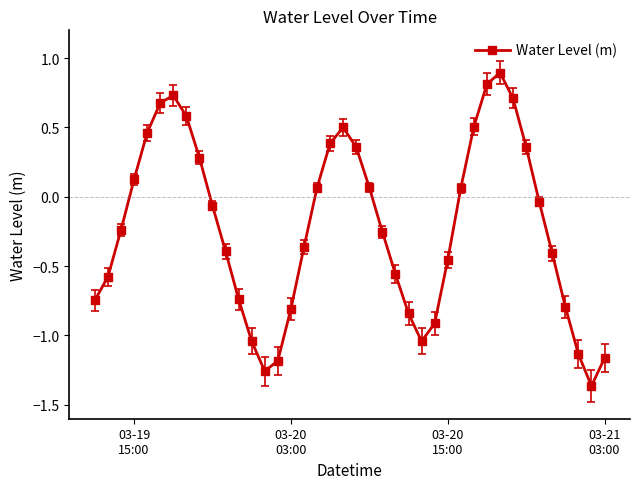

What is the sum of all values?

-8.8